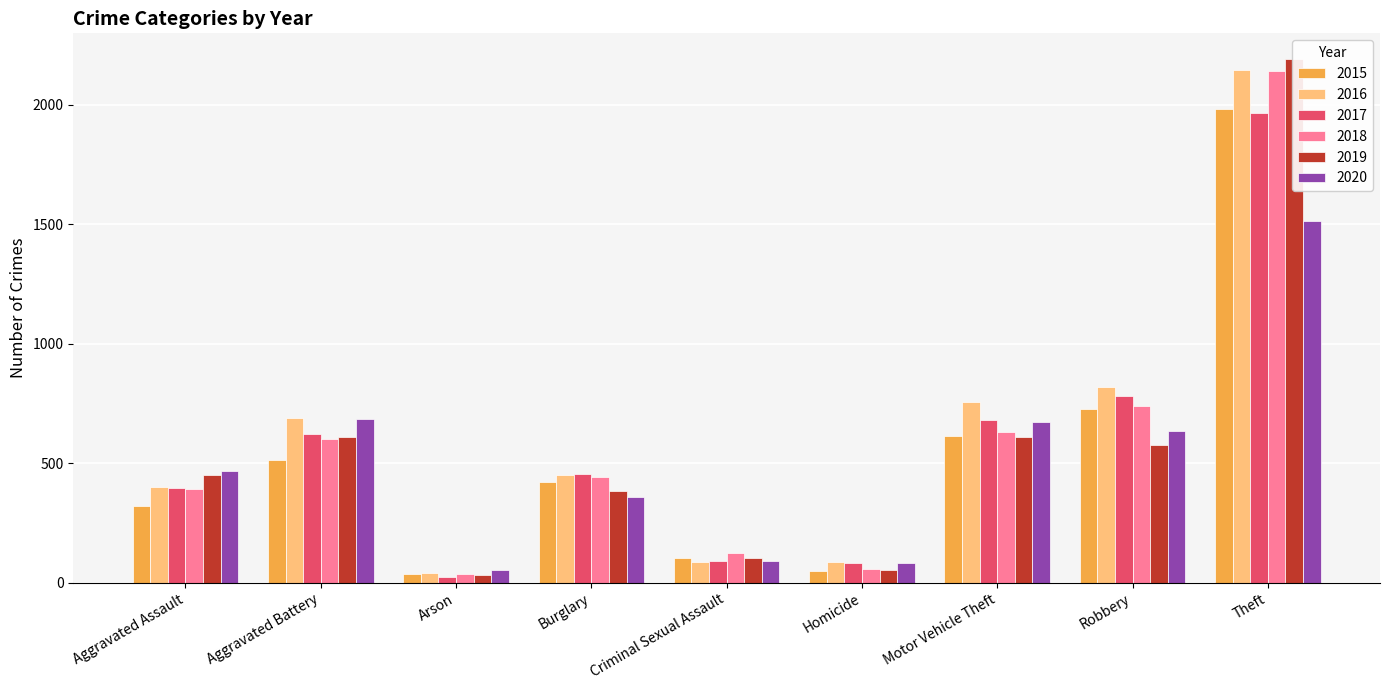

List the labels in order of 2019 value, smallest first.

Arson, Homicide, Criminal Sexual Assault, Burglary, Aggravated Assault, Robbery, Aggravated Battery, Motor Vehicle Theft, Theft